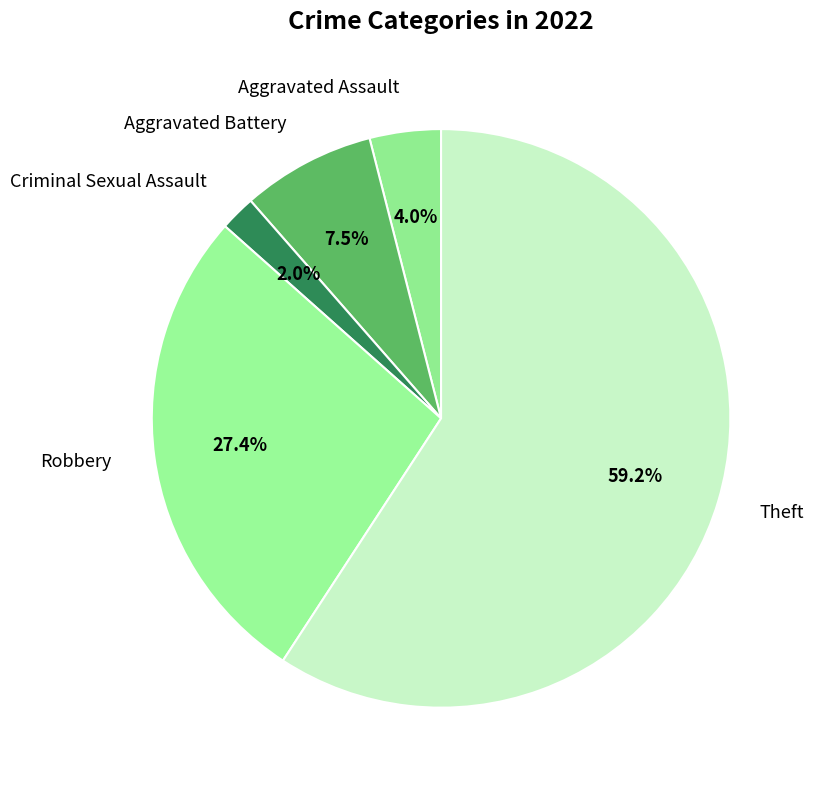

Is the sum of Robbery and Theft greater than half?

Yes